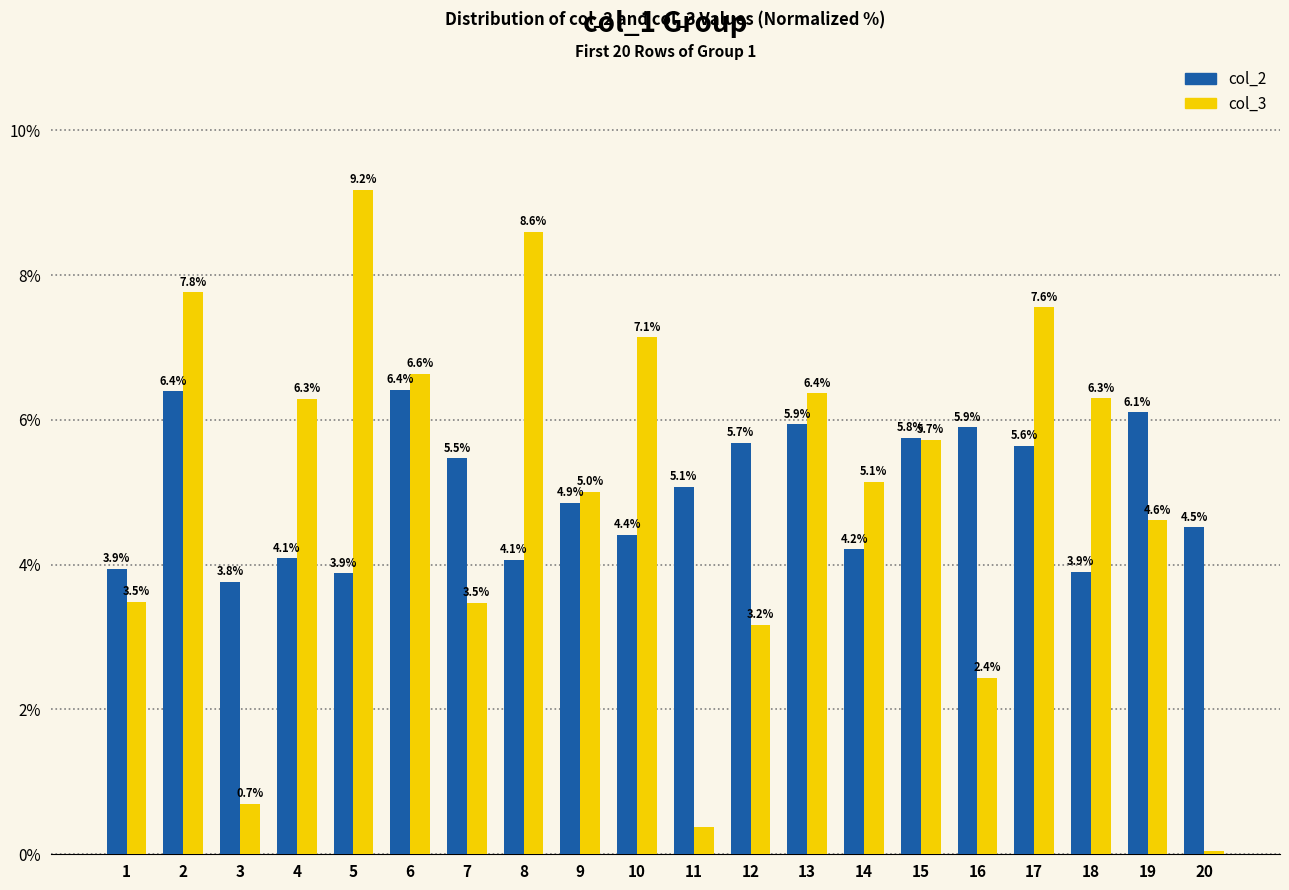

What is the difference between the col_3 values at 6 and 5?

2.5